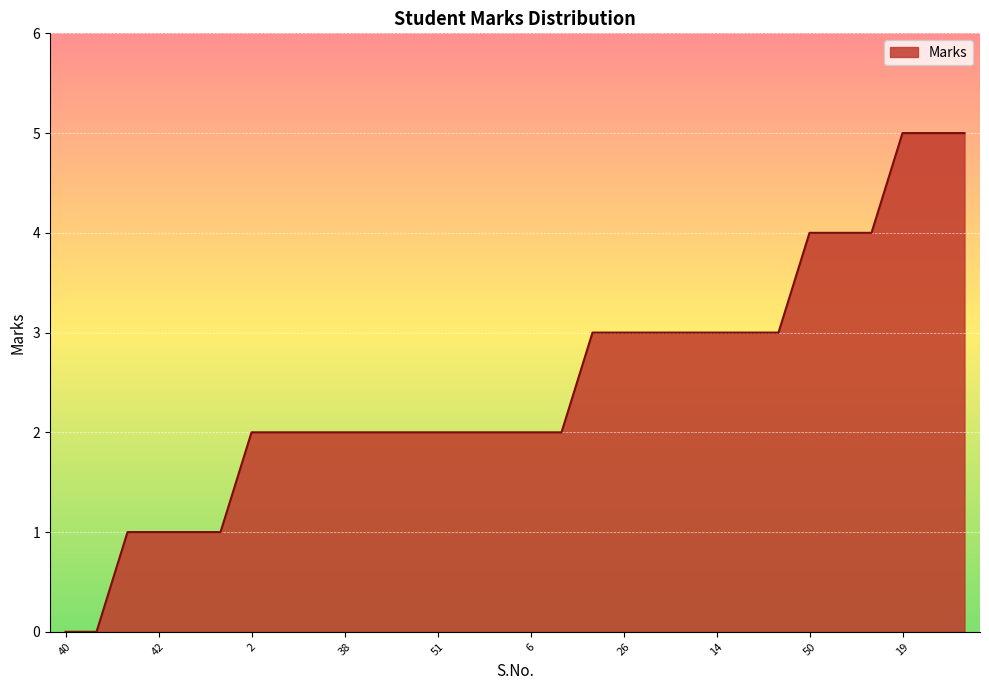

What is the difference between the maximum and minimum values?

5